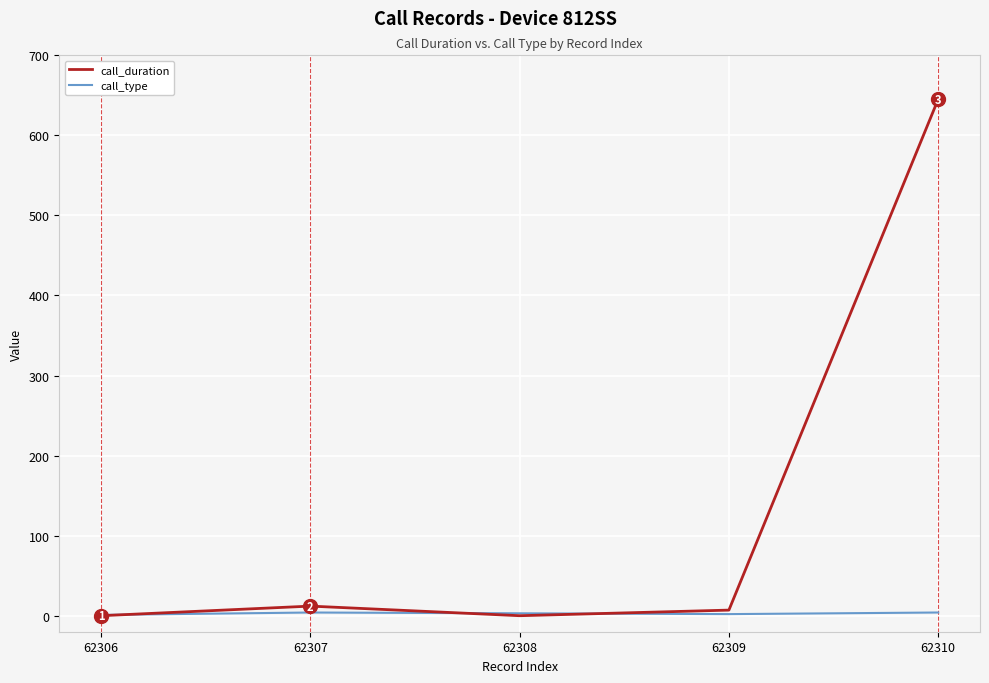

What is the total value across all series at 62310?

649